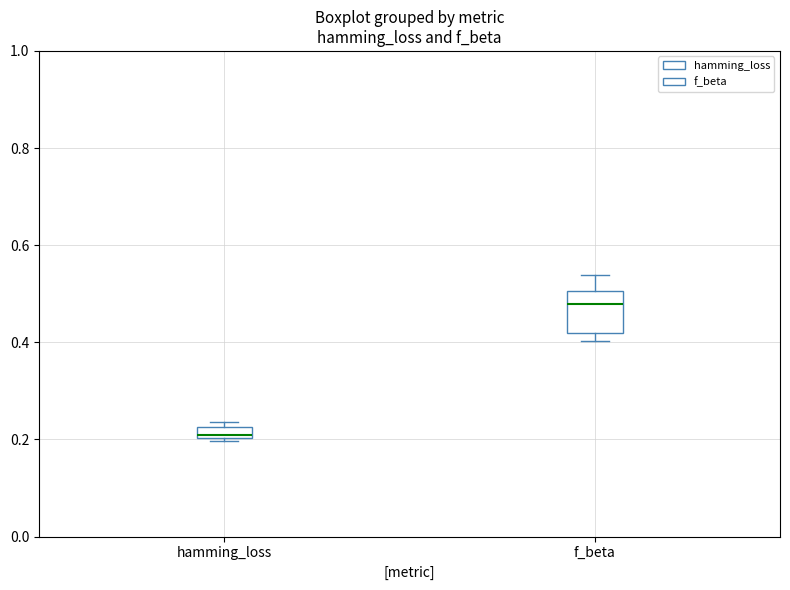

Where is the upper edge of the box for f_beta on the y-axis? The values are not printed on the chart, so give them approximately, as read against the axis.

0.50